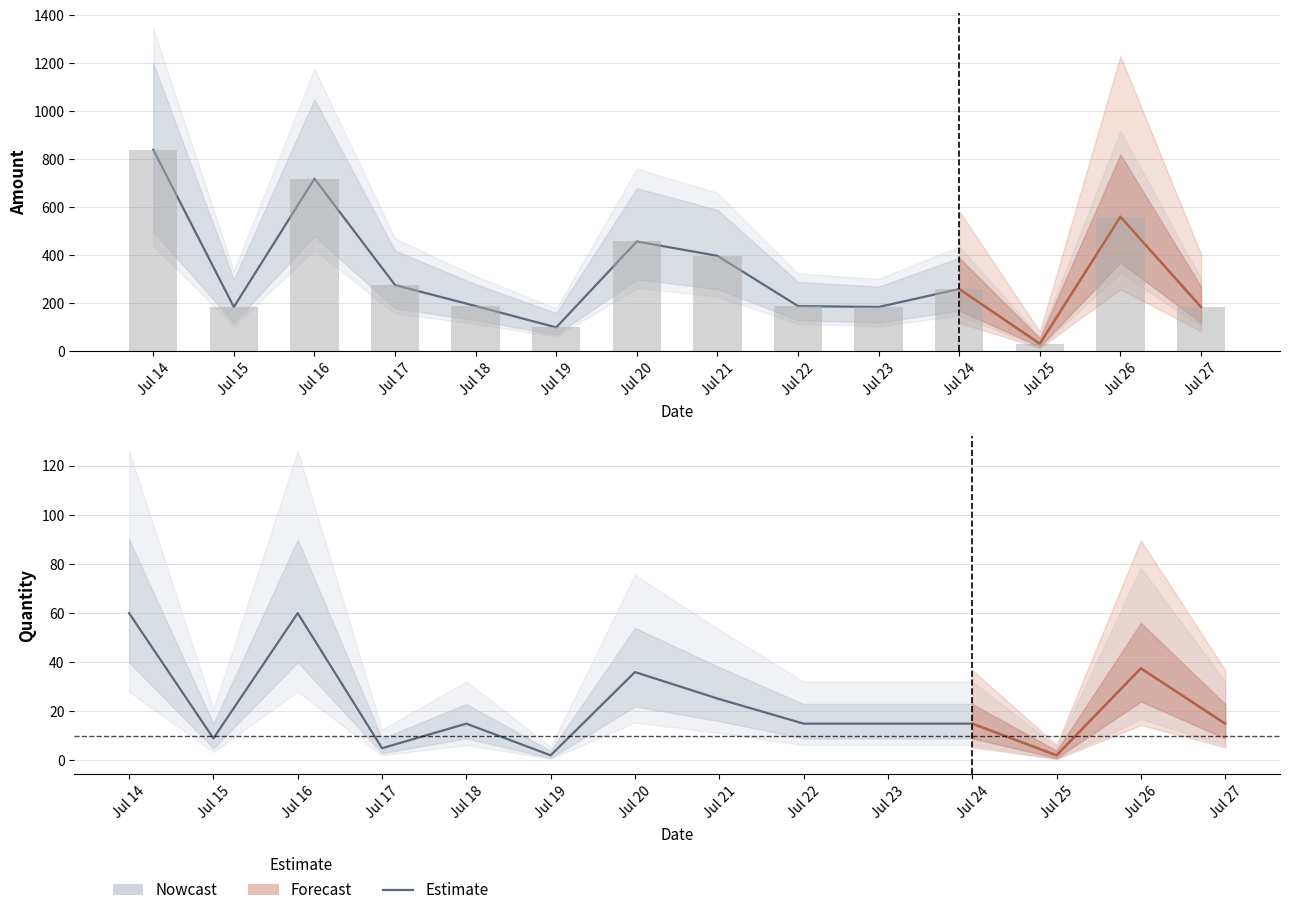

True or false: the data shows 2.1 at Jul 25.

True